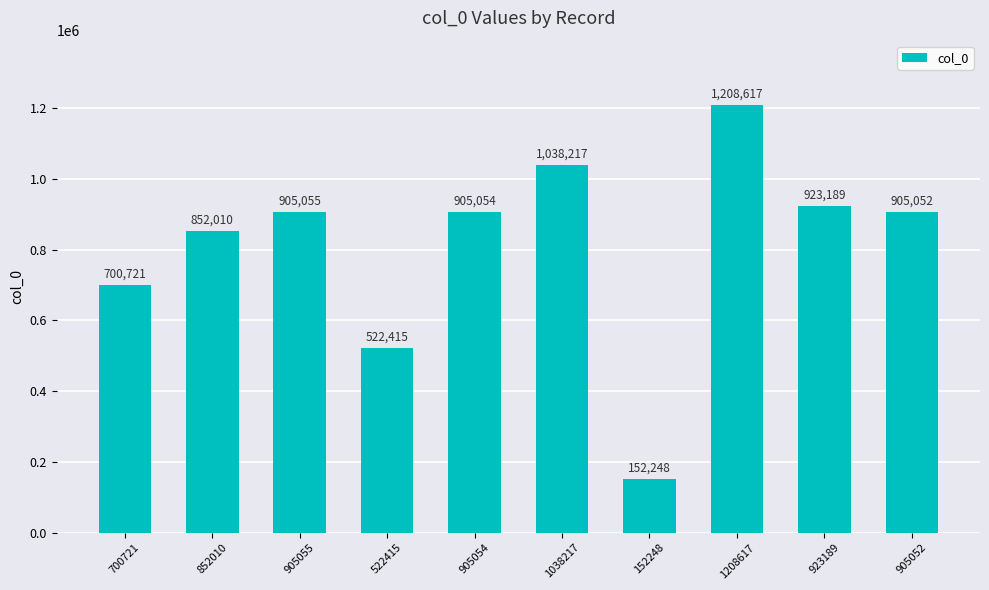

What is the label of the 2nd bar from the left?

852010